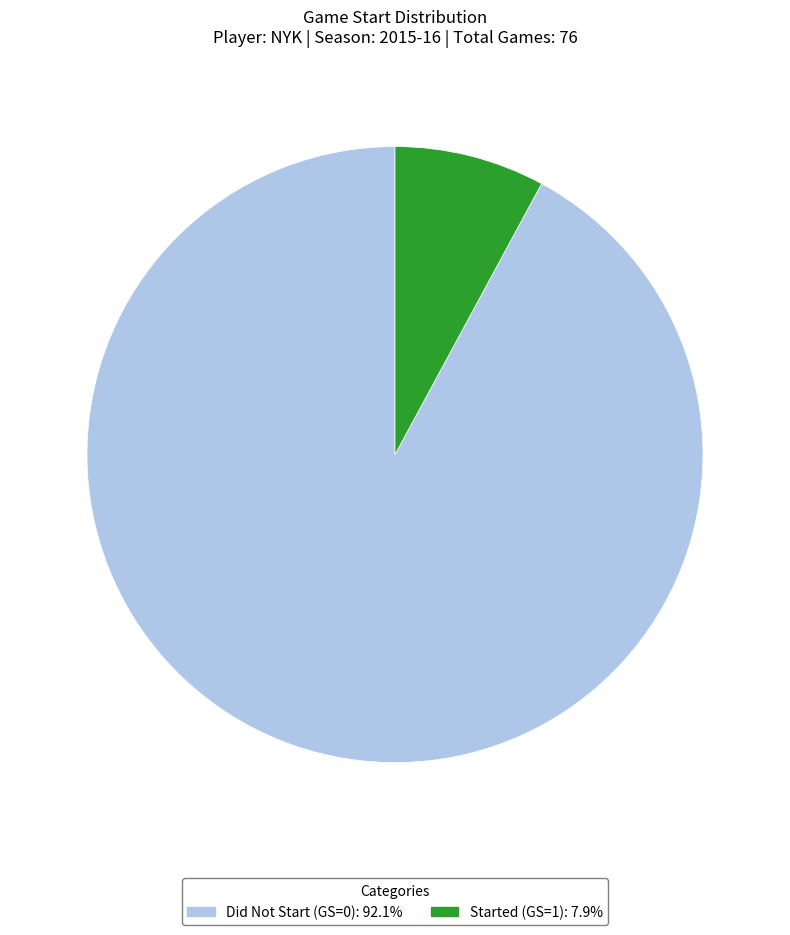

Does any single category account for the majority?

Yes